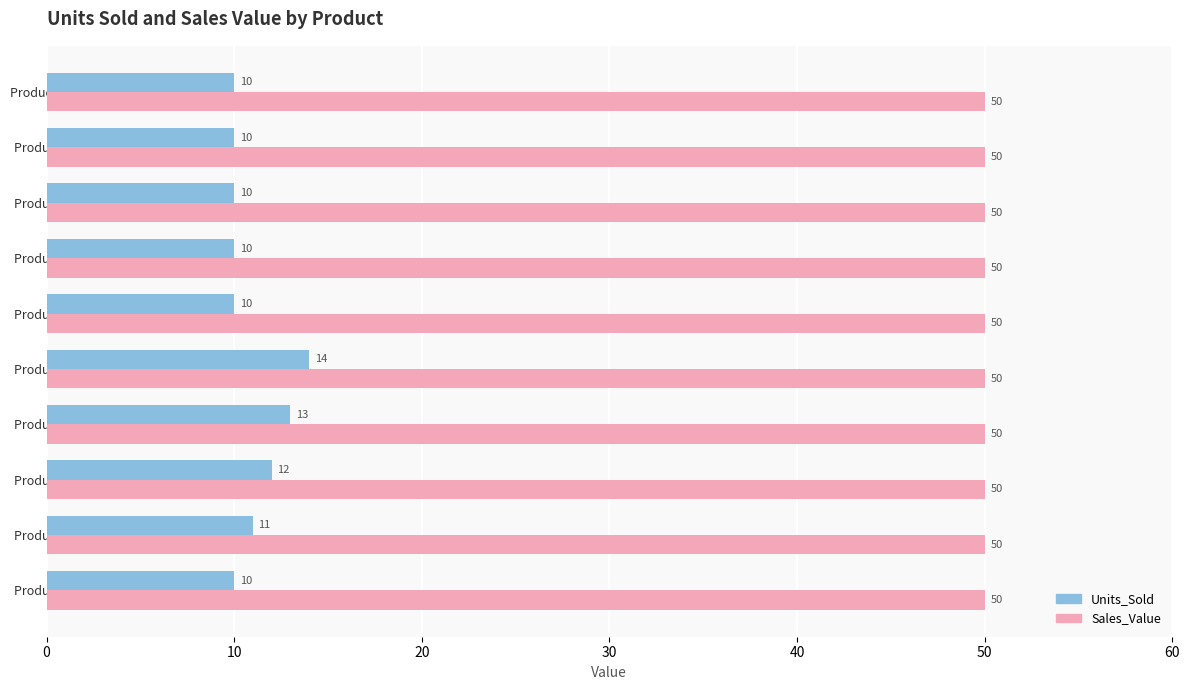

What is the minimum value shown in the chart?

10